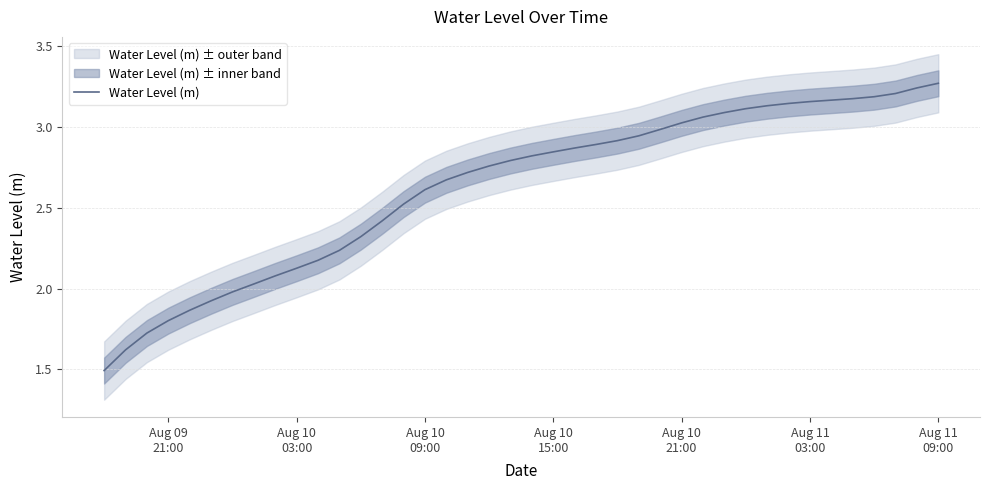

How many lines are shown in the chart?

1